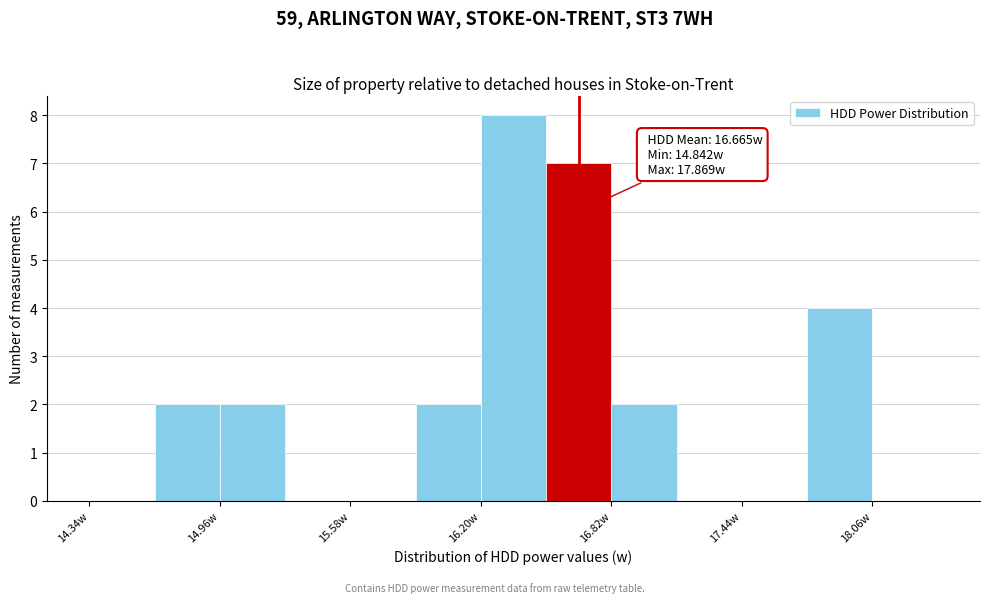

Around what value on the x-axis is the tallest bar? Give the approximate position of its centre, as read against the axis.

16.4